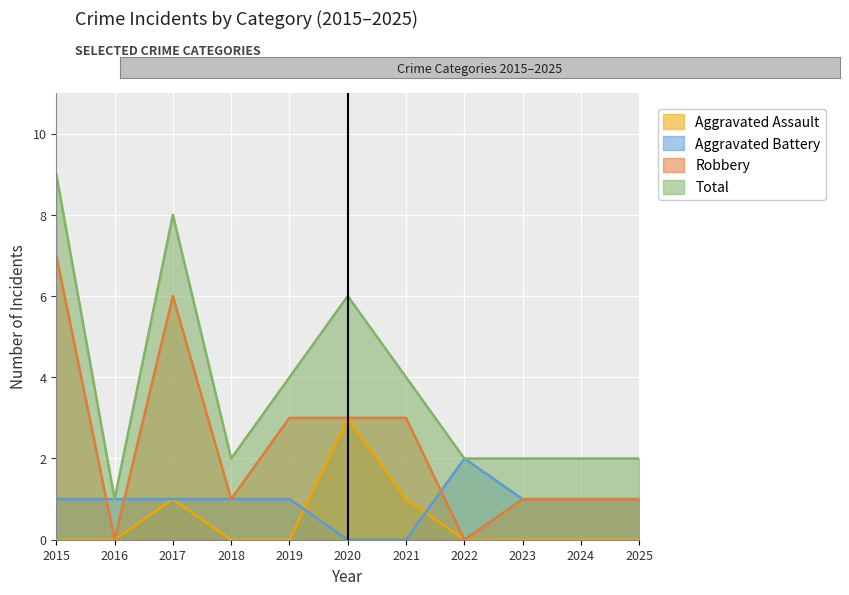

Count the Robbery values in the range 1 to 3.

7